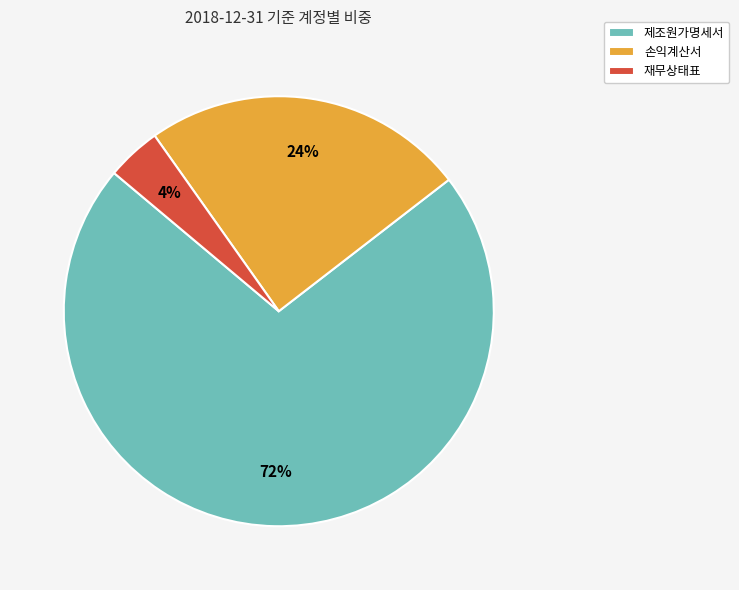

Is there any slice that represents more than half of the pie?

Yes